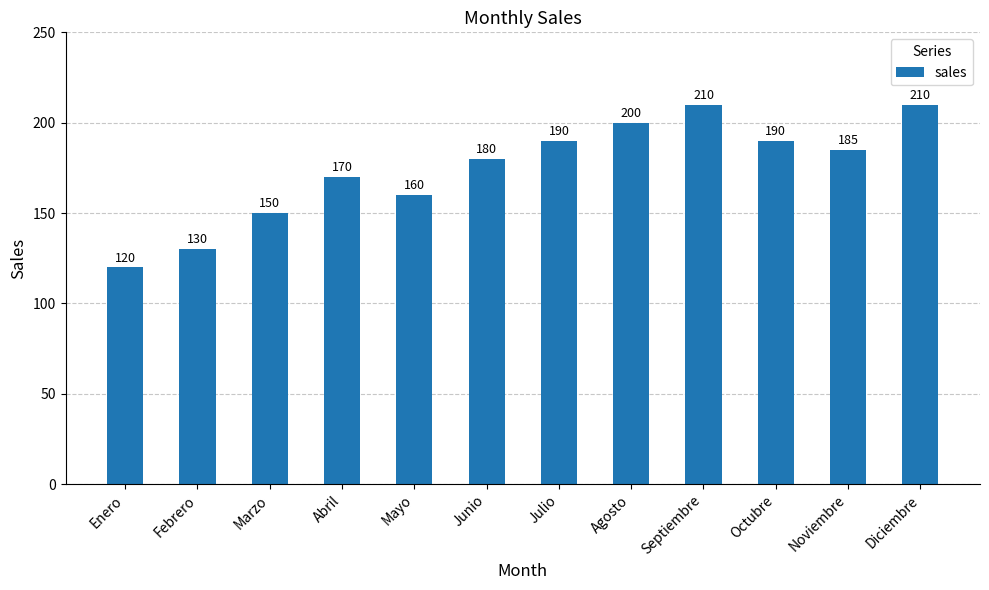

How many values are between 160 and 200?

7